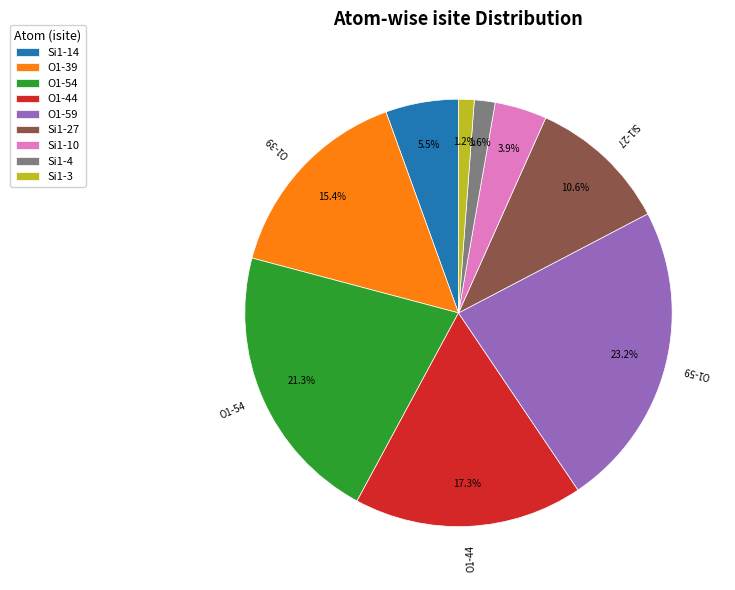

Which has a higher value, Si1-14 or O1-44?

O1-44